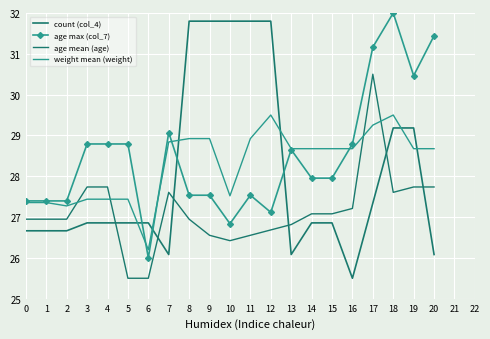

True or false: age mean (age) and count (col_4) cross at least once.

True